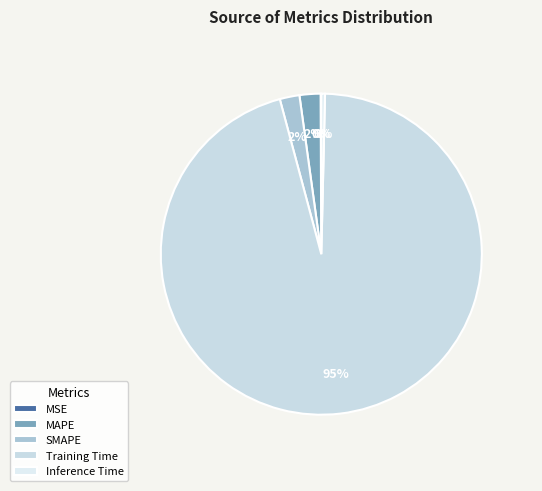

How much of the chart is everything except SMAPE?

98.0%